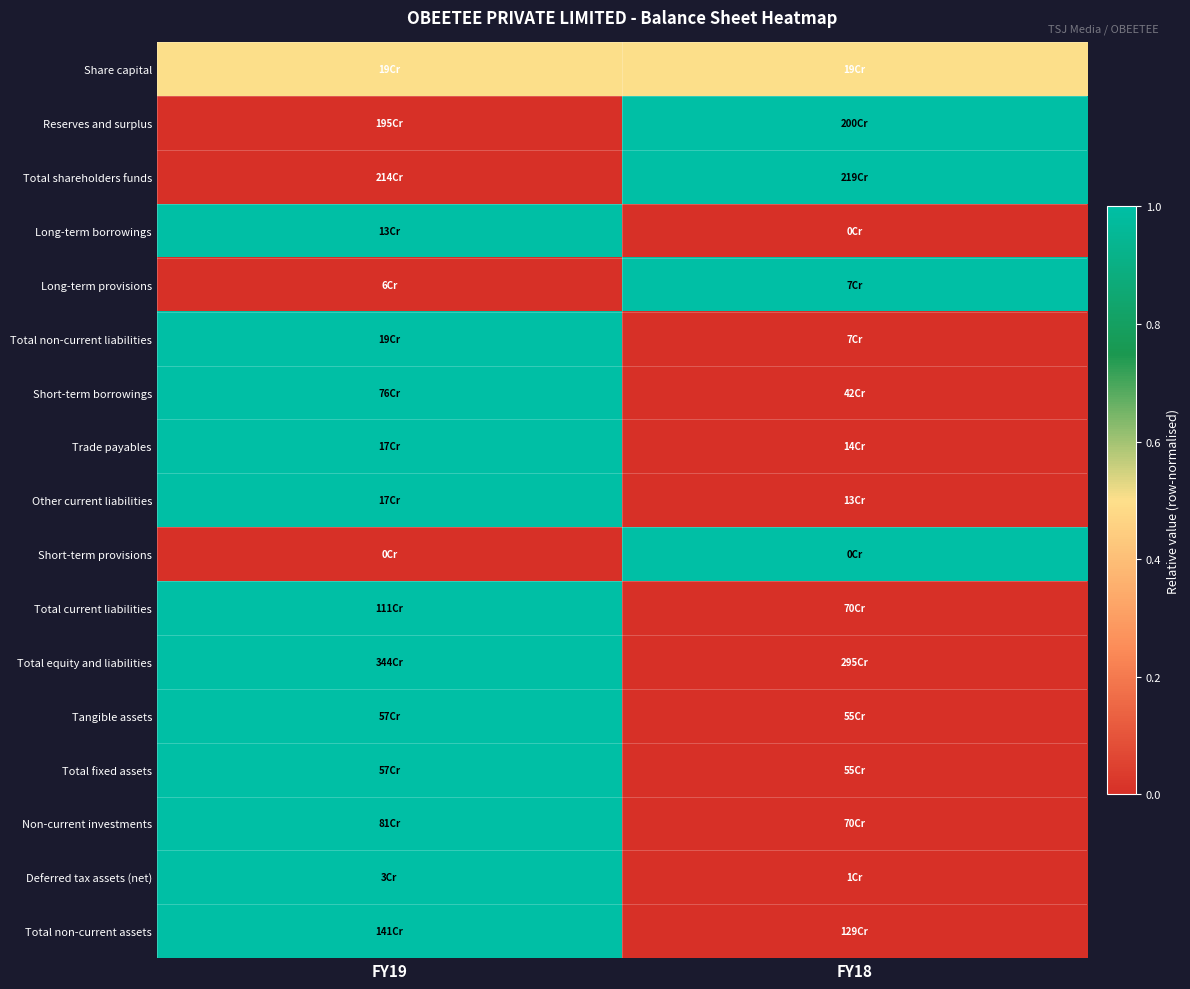

Reading left to right, transcribe all the data shown in this chart.

Share capital: FY19=0.5	FY18=0.5
Reserves and surplus: FY19=0.0	FY18=1.0
Total shareholders funds: FY19=0.0	FY18=1.0
Long-term borrowings: FY19=1.0	FY18=0.0
Long-term provisions: FY19=0.0	FY18=1.0
Total non-current liabilities: FY19=1.0	FY18=0.0
Short-term borrowings: FY19=1.0	FY18=0.0
Trade payables: FY19=1.0	FY18=0.0
Other current liabilities: FY19=1.0	FY18=0.0
Short-term provisions: FY19=0.0	FY18=1.0
Total current liabilities: FY19=1.0	FY18=0.0
Total equity and liabilities: FY19=1.0	FY18=0.0
Tangible assets: FY19=1.0	FY18=0.0
Total fixed assets: FY19=1.0	FY18=0.0
Non-current investments: FY19=1.0	FY18=0.0
Deferred tax assets (net): FY19=1.0	FY18=0.0
Total non-current assets: FY19=1.0	FY18=0.0